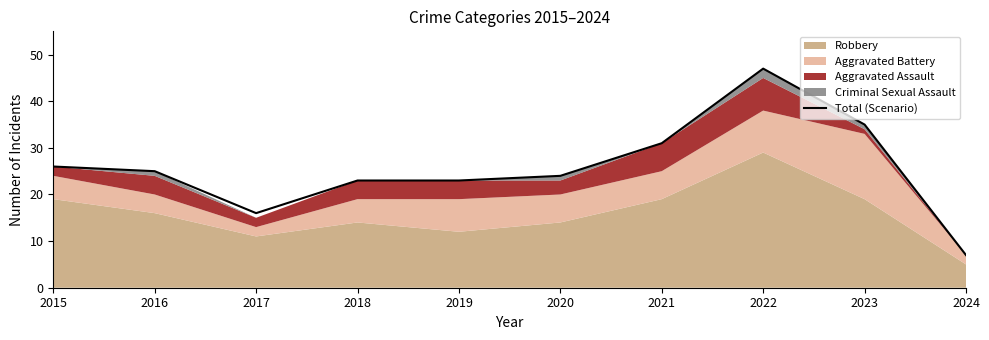

How many lines are shown in the chart?

1